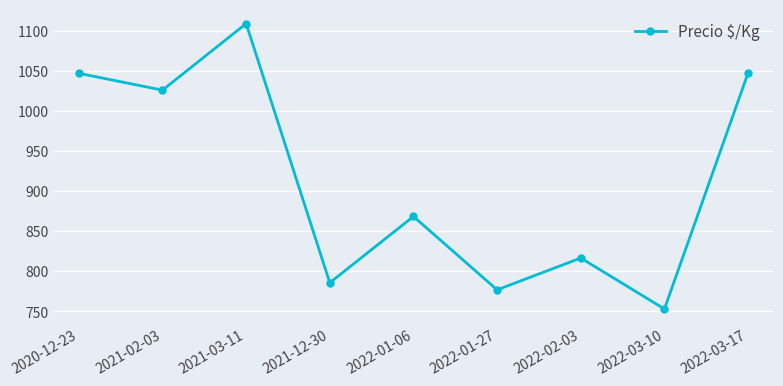

Where is the first local maximum?

2021-03-11